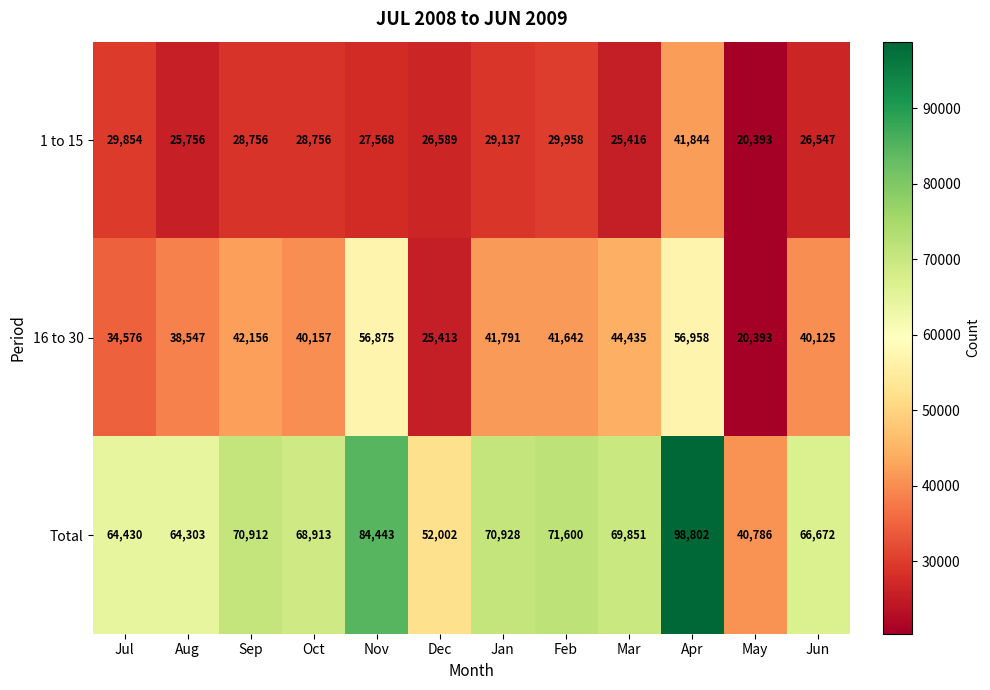

Which series has the widest spread of values?

Total